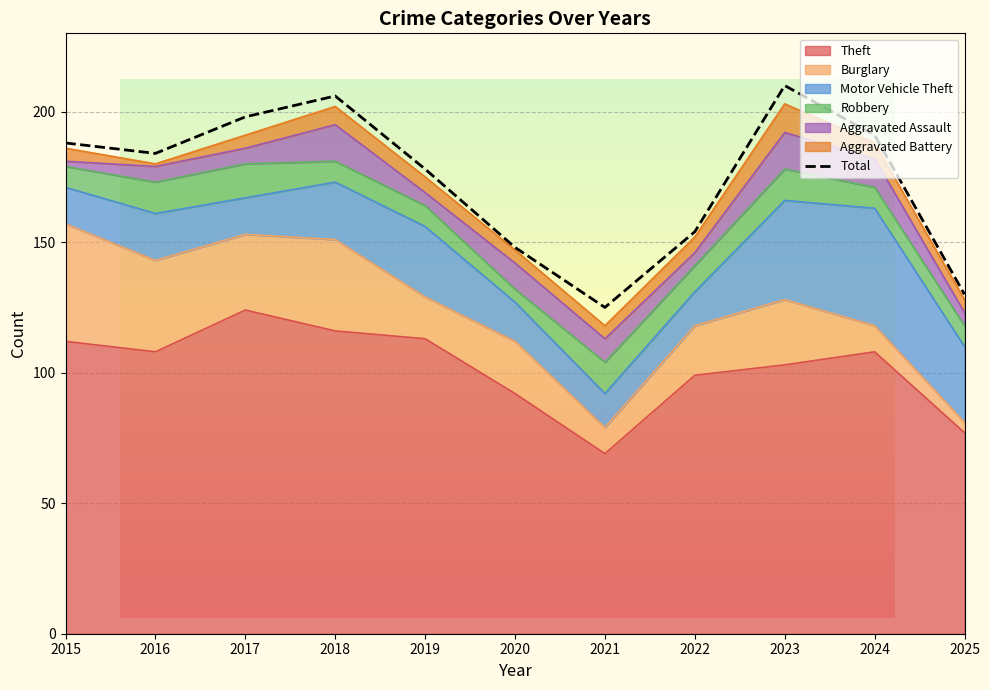

What is the difference between the highest and lowest values at 2025?

73